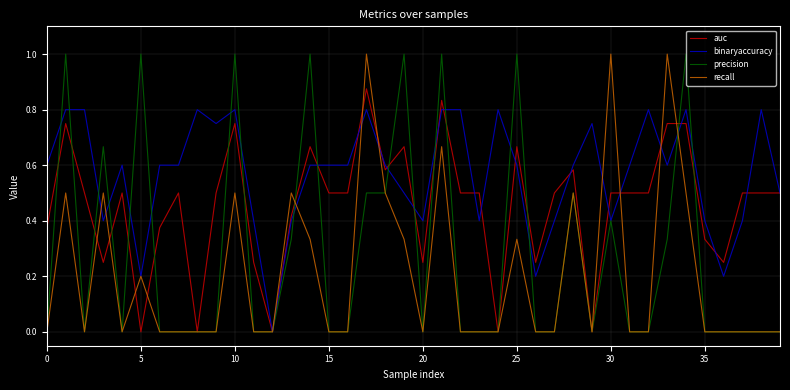

What is the greatest value displayed?

1.0